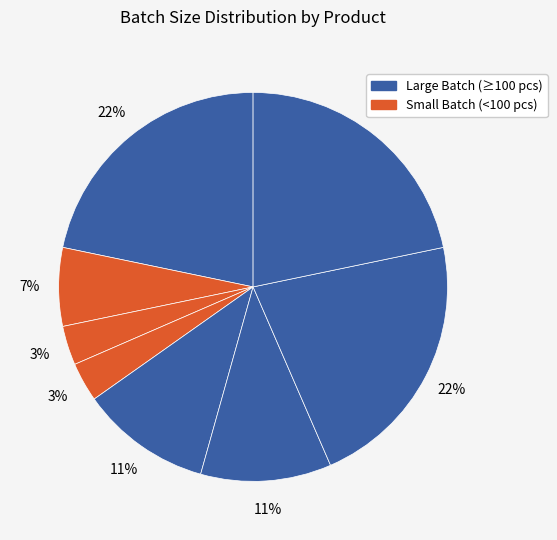

Is there any slice that represents more than half of the pie?

No